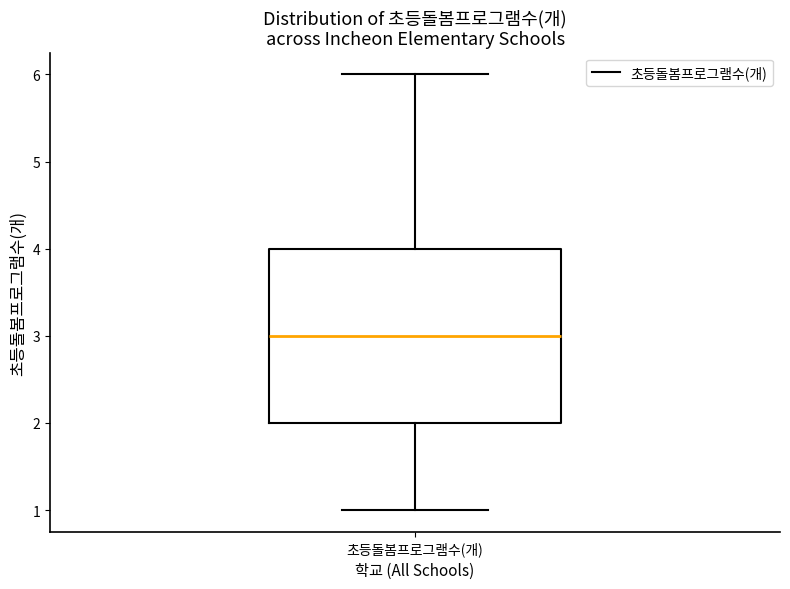

Read this box plot against the y-axis: the position of the median line, the range covered by the box, and the ends of both whiskers. The values are not printed on the chart, so give them approximately, as read against the axis.

median 3, box 2 to 4, whiskers 1 to 6